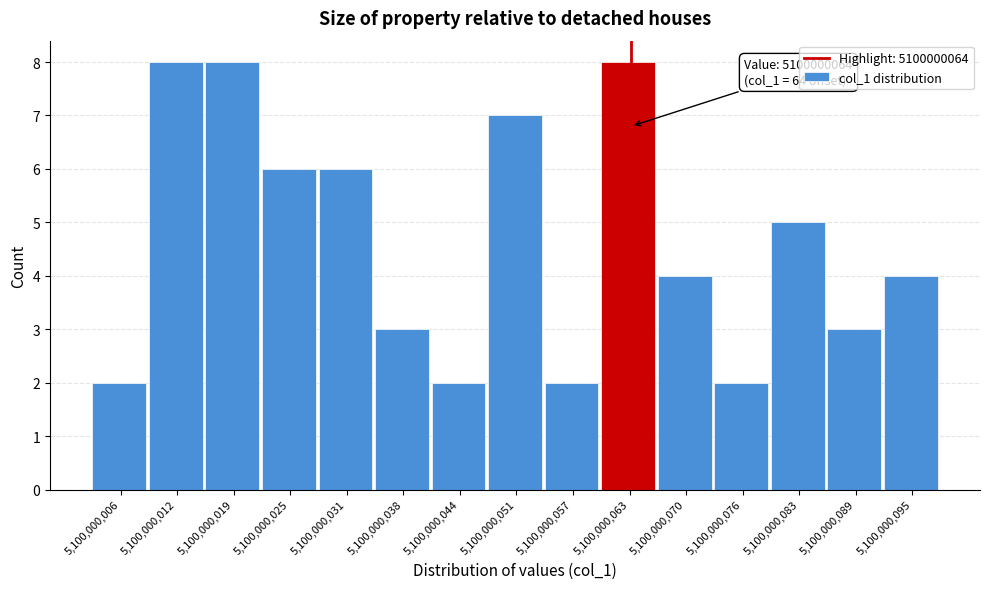

Reading right to left, list all the values displayed in this chart.

4	3	5	2	4	8	2	7	2	3	6	6	8	8	2